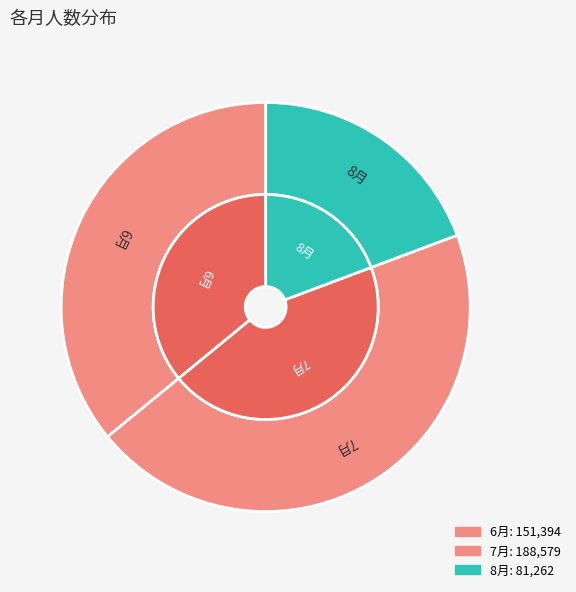

To the nearest percent, what percentage of the pie is 8月?

19%